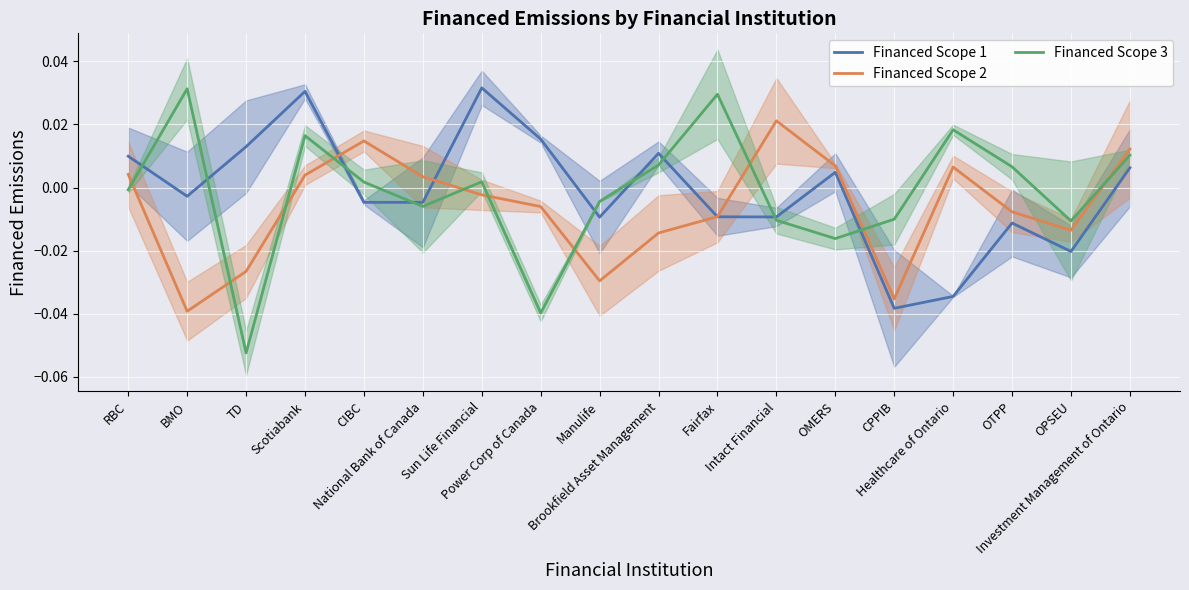

At which label is Financed Scope 1 closest to 0?

BMO